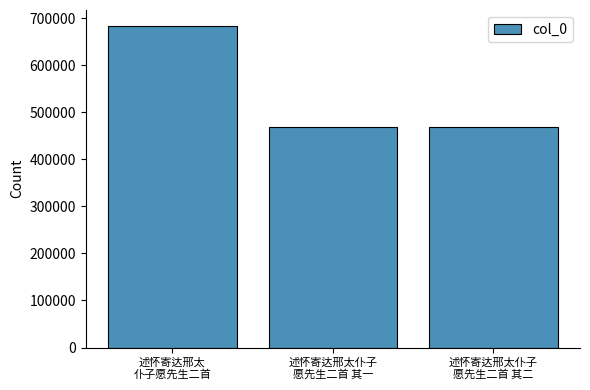

How many data points does each series have?

3